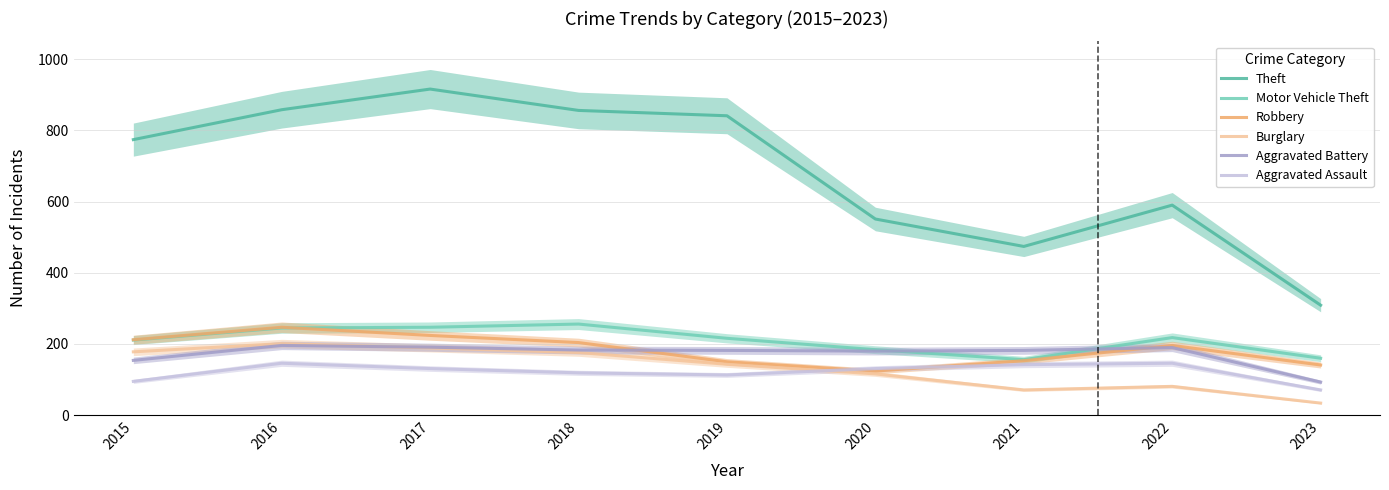

After their last crossing, which series has the higher values: Motor Vehicle Theft or Robbery?

Motor Vehicle Theft